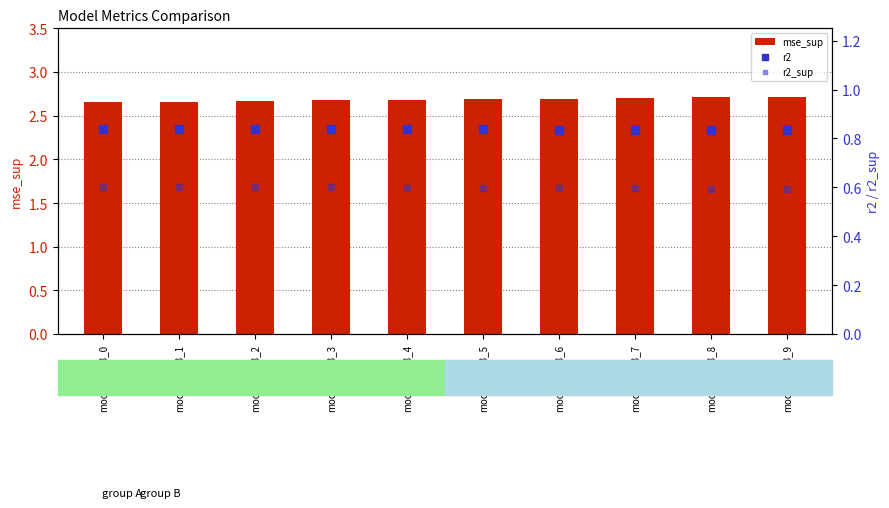

Which series has the largest total across all categories?

mse_sup